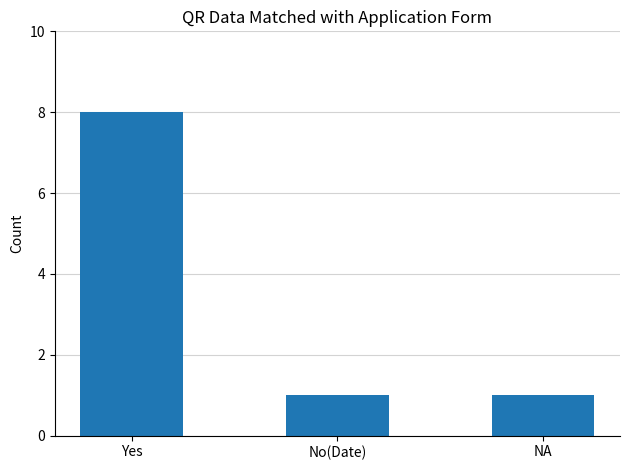

What is the average value?

3